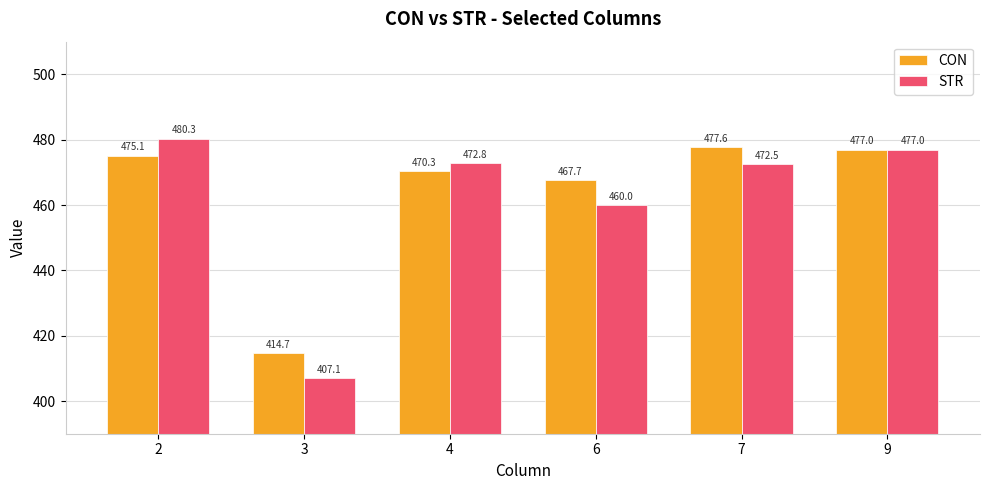

What is the value of the STR bar at the 1st from the left?

480.3